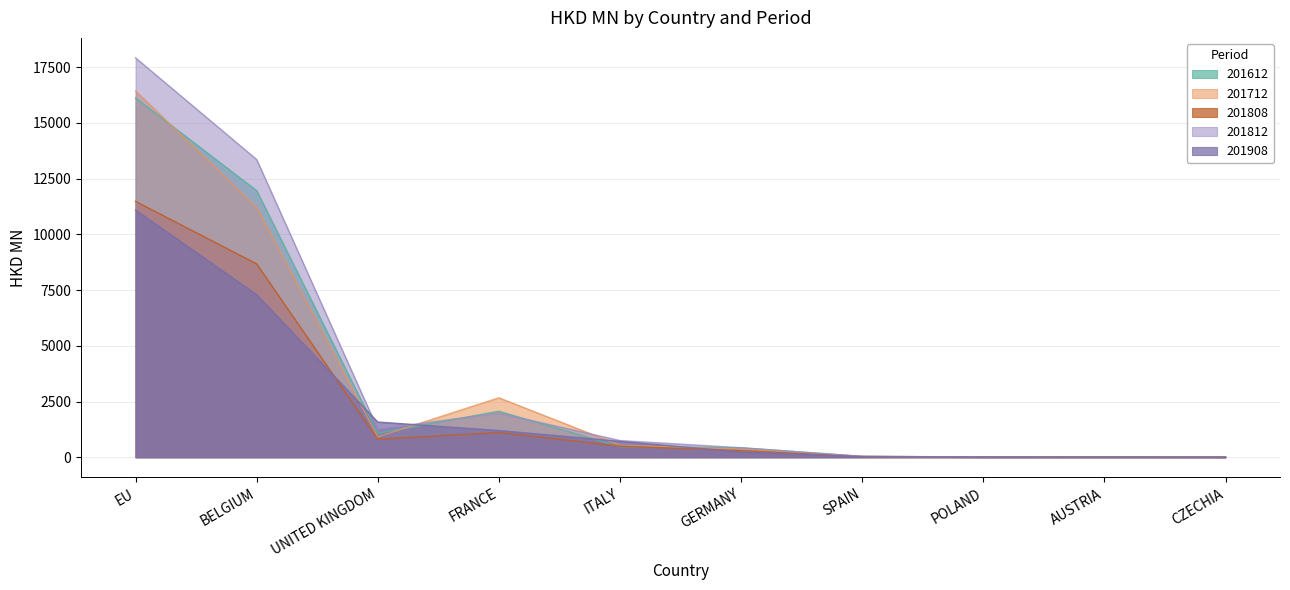

Reading right to left, extract all data points from this chart.

201612: 19.7	18.4	11.1	38.2	424.2	476.2	2063.2	1071.7	11957.6	16112.1
201712: 11.0	19.8	9.6	38.4	367.3	537.9	2667.0	914.0	11205.8	16429.5
201808: 4.4	10.6	7.1	30.6	297.5	496.1	1110.4	806.8	8672.5	11477.0
201812: 6.1	15.3	12.4	43.3	427.5	749.2	1978.7	1265.5	13353.5	17913.9
201908: 5.6	5.8	9.3	25.4	235.1	712.7	1197.4	1579.6	7293.9	11087.2